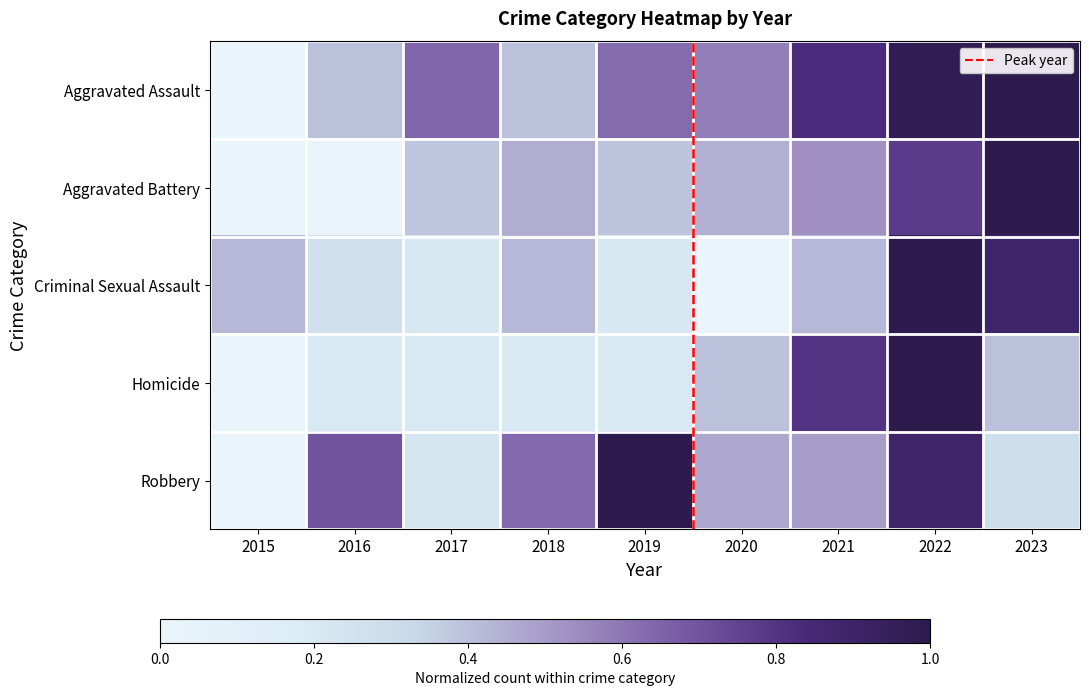

What is the spread (max minus min) of values at 2022?

0.2